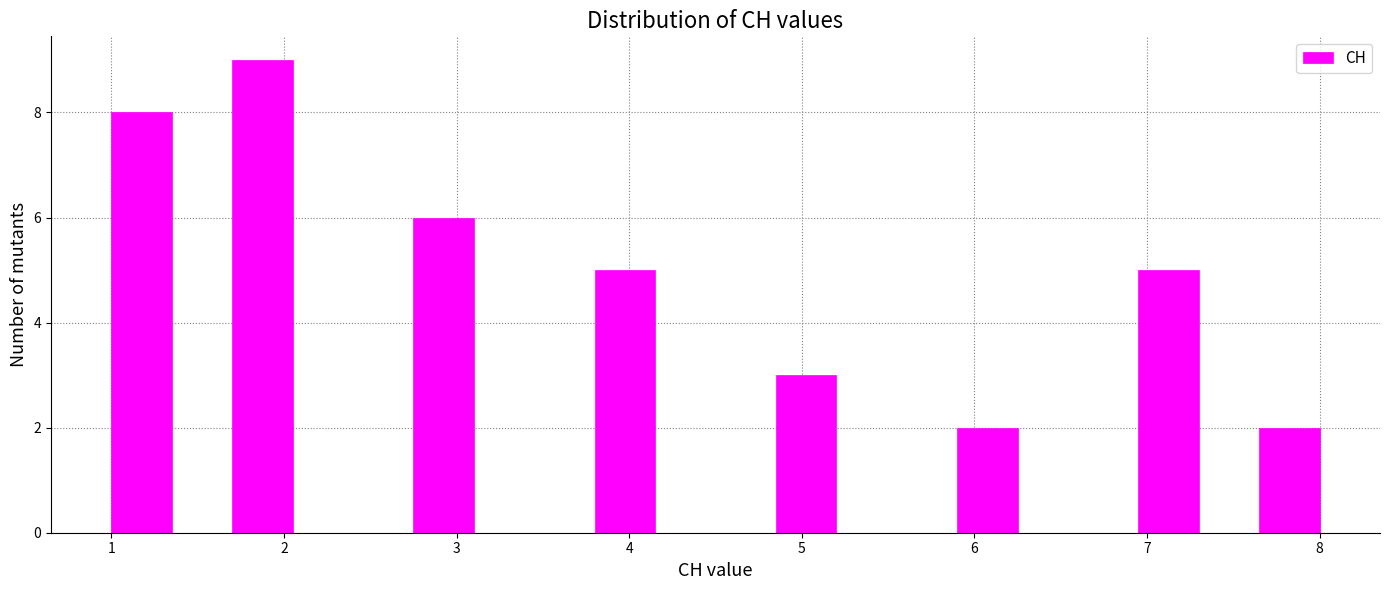

Around what value on the x-axis is the tallest bar? Give the approximate position of its centre, as read against the axis.

1.9